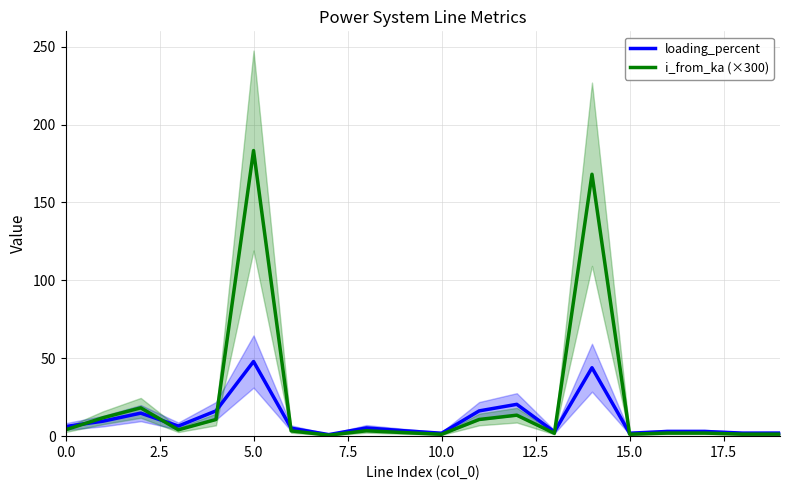

Reading left to right, what are all the values shown in this chart?

loading_percent: 6.2	9.6	14.8	6.5	16.2	47.9	5.1	1.0	5.3	3.5	1.9	16.2	20.4	2.8	43.9	1.9	3.0	3.0	2.0	2.0
i_from_ka (×300): 4.1	11.8	18.2	4.1	10.7	183.4	3.4	0.6	3.5	2.3	1.2	10.7	13.5	1.8	168.1	1.2	2.0	2.0	1.3	1.3